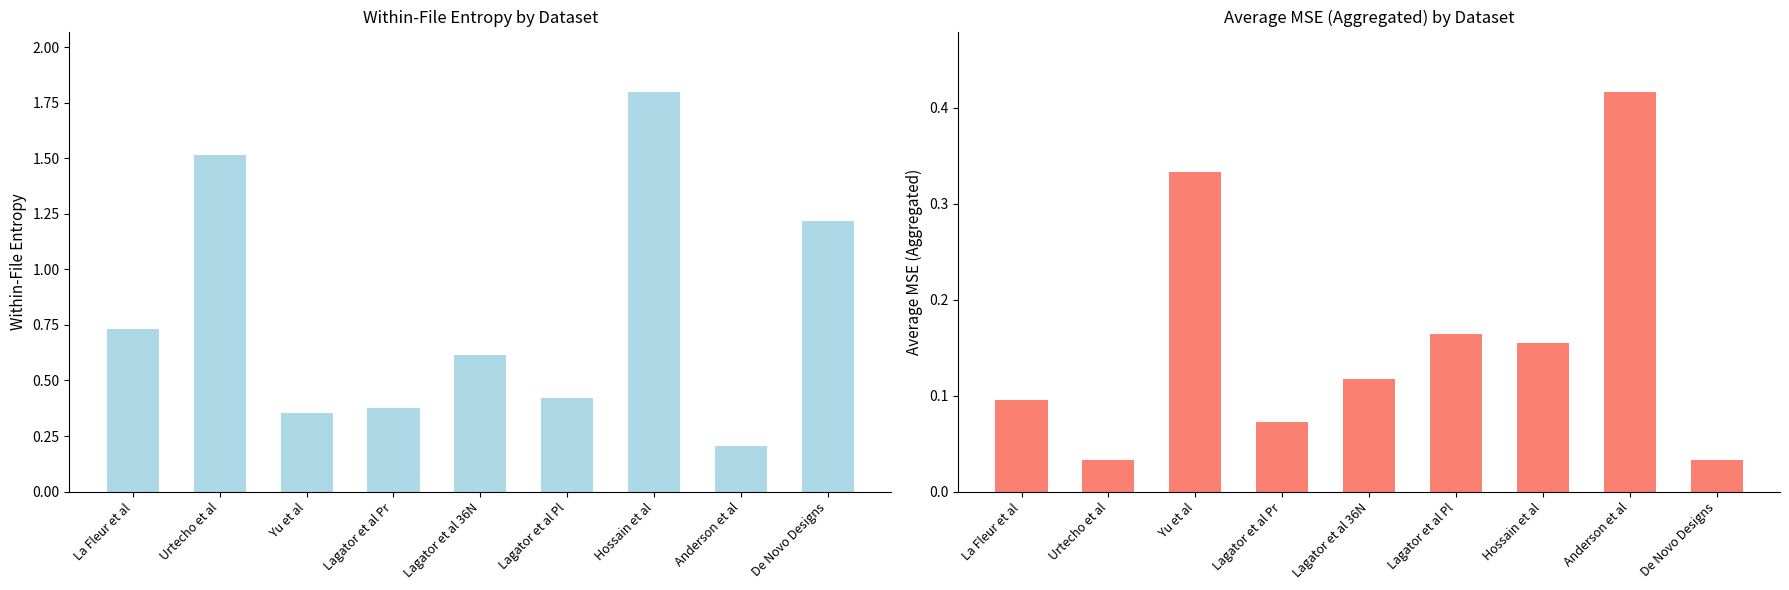

Rank the series at Urtecho et al from lowest to highest value.

Average MSE (Aggregated), Within-File Entropy